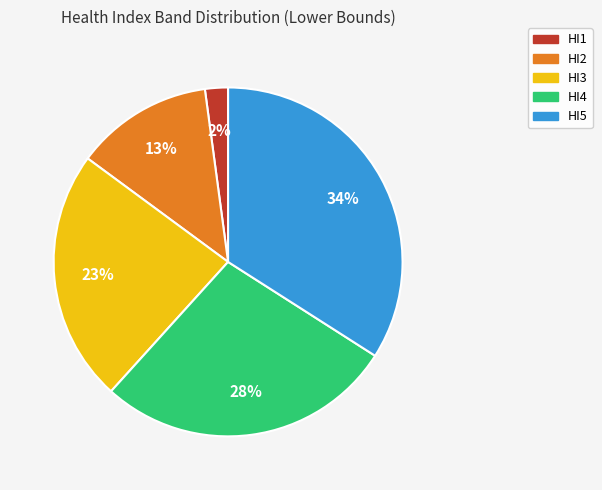

Which has a higher value, HI4 or HI3?

HI4